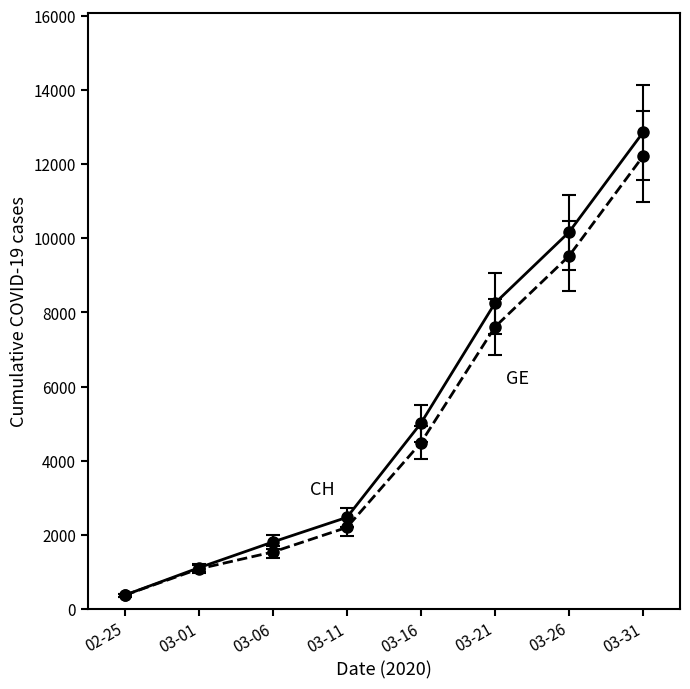

Which label corresponds to the smallest value in the chart?

02-25